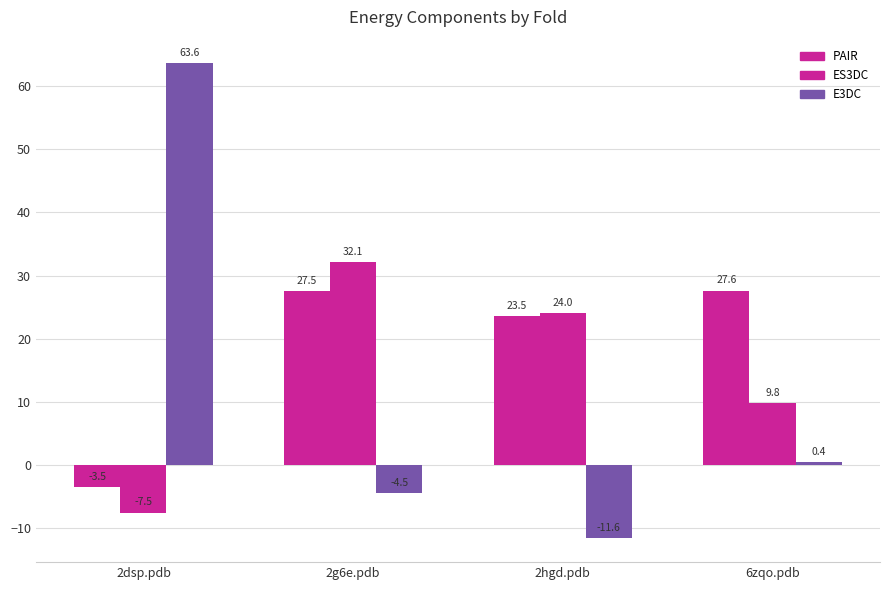

What is the average value of the ES3DC series?

14.6